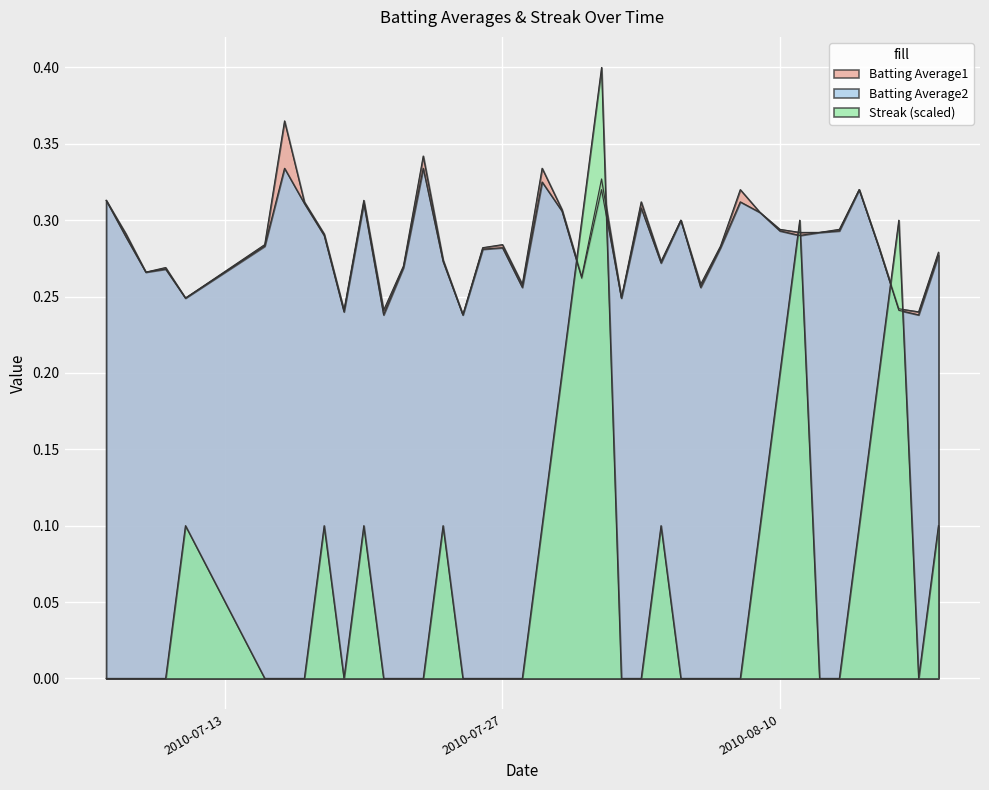

How many interior local valleys does the Batting Average1 series have?

11